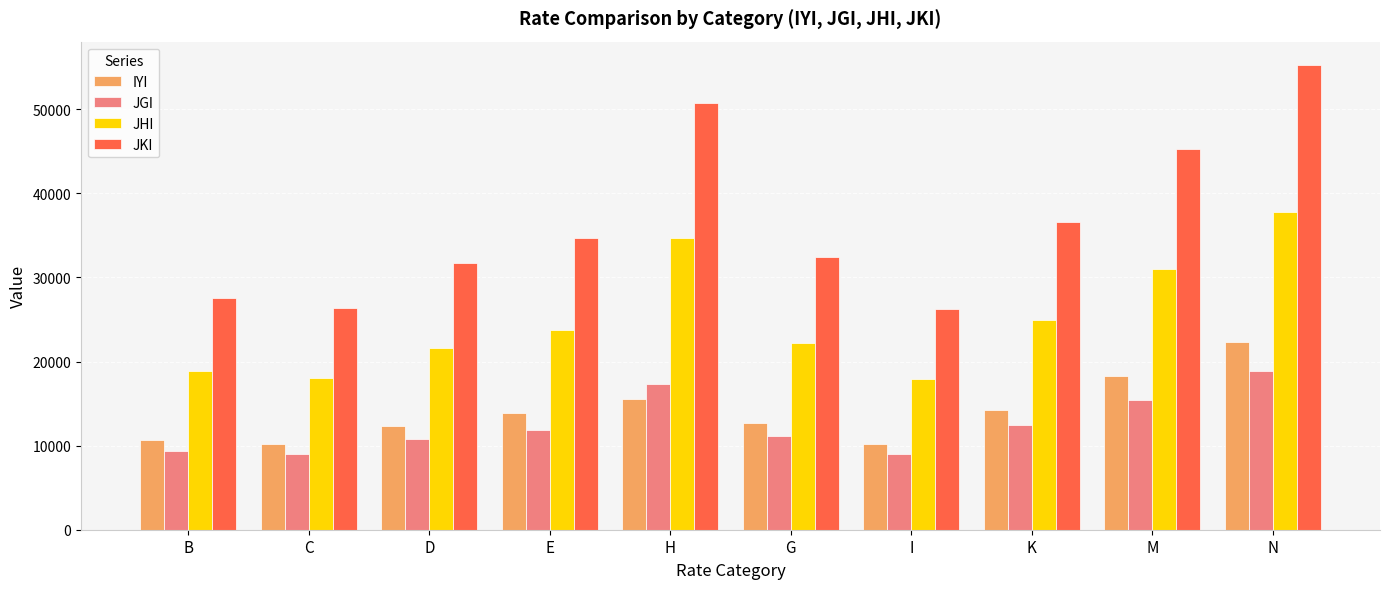

Which series has the largest total across all categories?

JKI